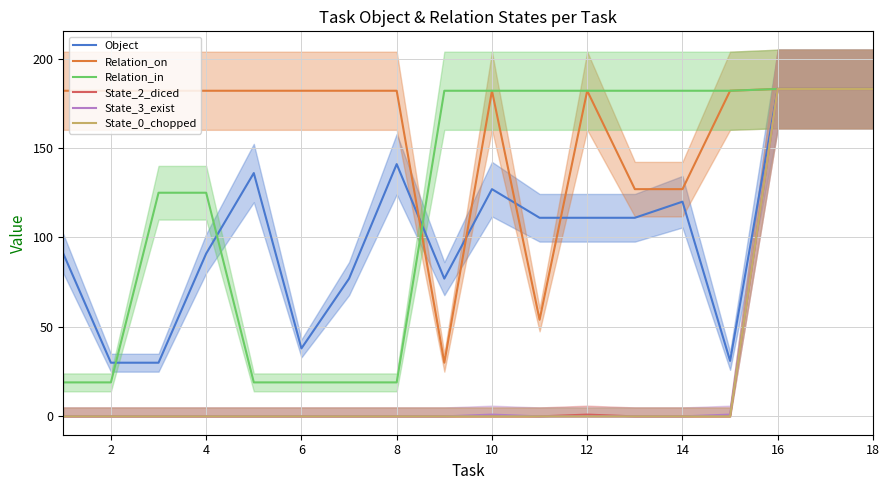

In State_2_diced, how many points are higher than both neighbors (excluding endpoints)?

1